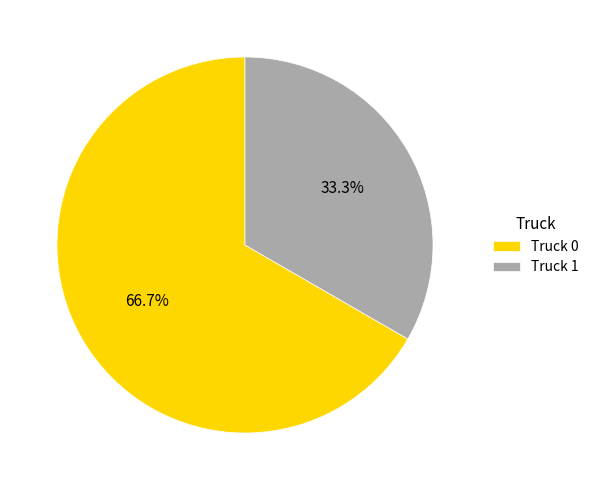

What is the ratio of the value at Truck 1 to the value at Truck 0?

0.5